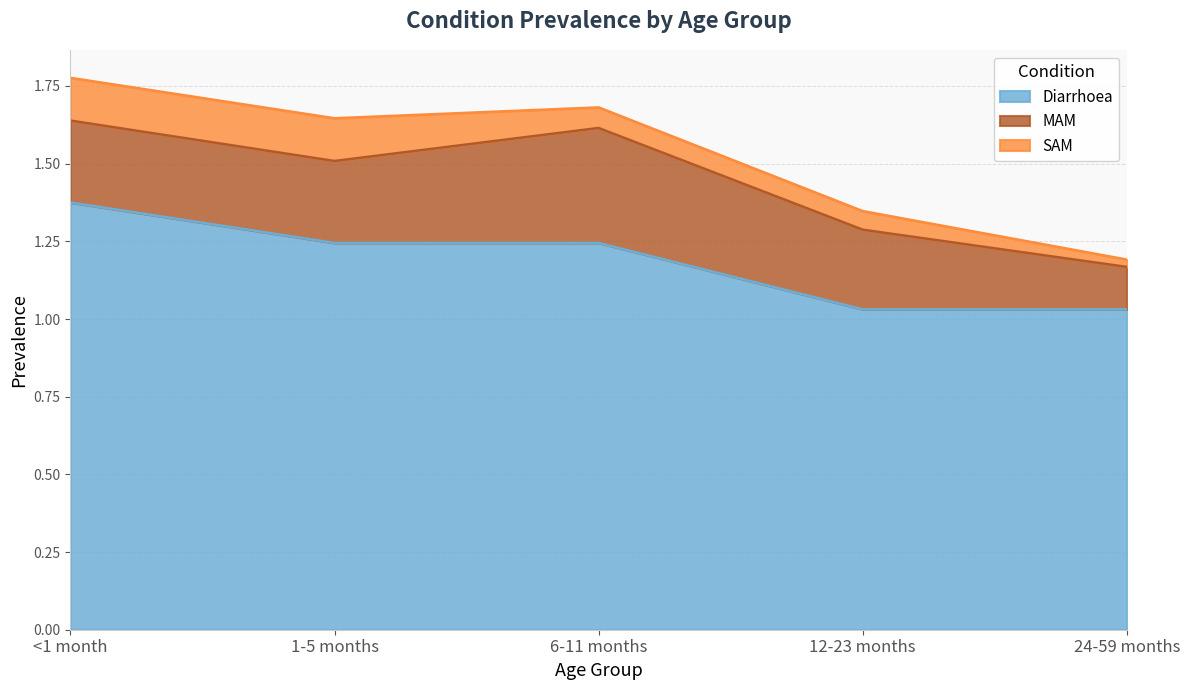

At which label is Diarrhoea closest to 1?

12-23 months